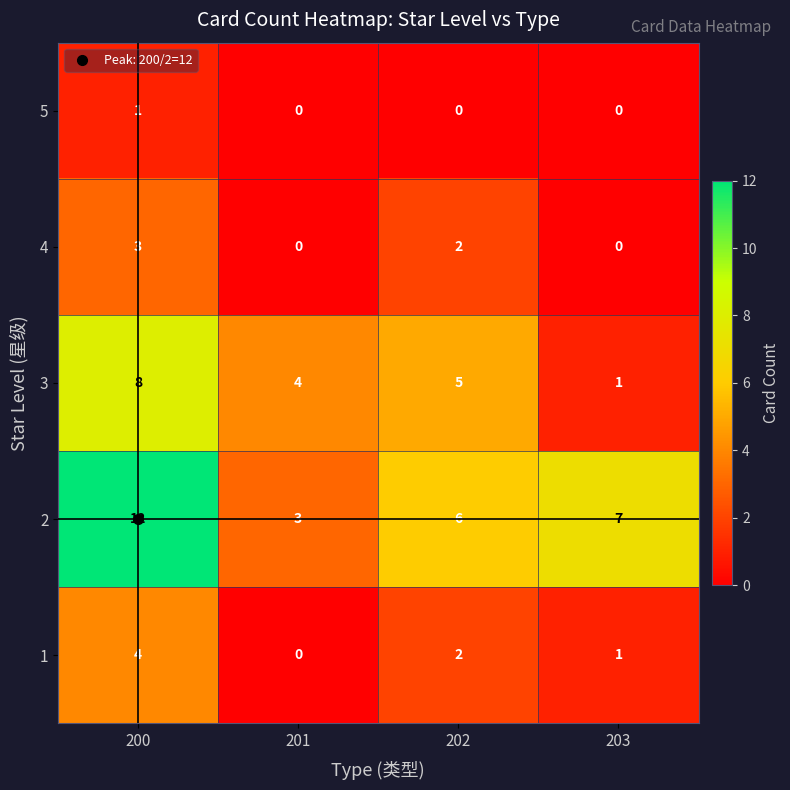

How many series are shown in this chart?

5